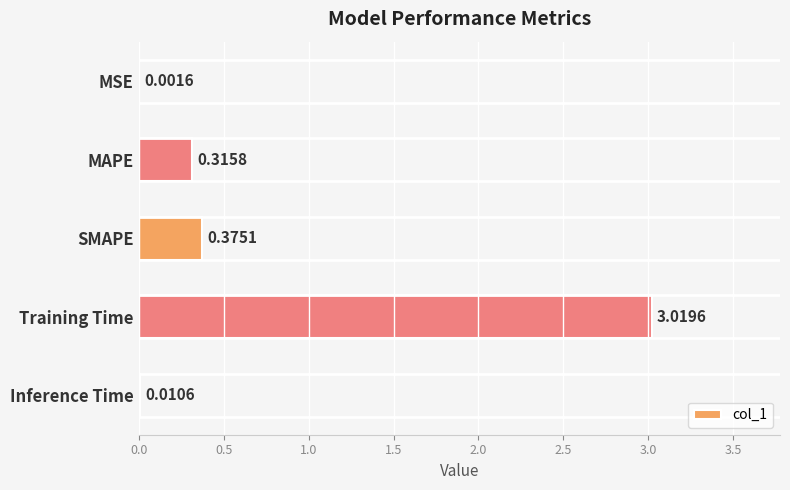

At which label is the value closest to 1?

SMAPE